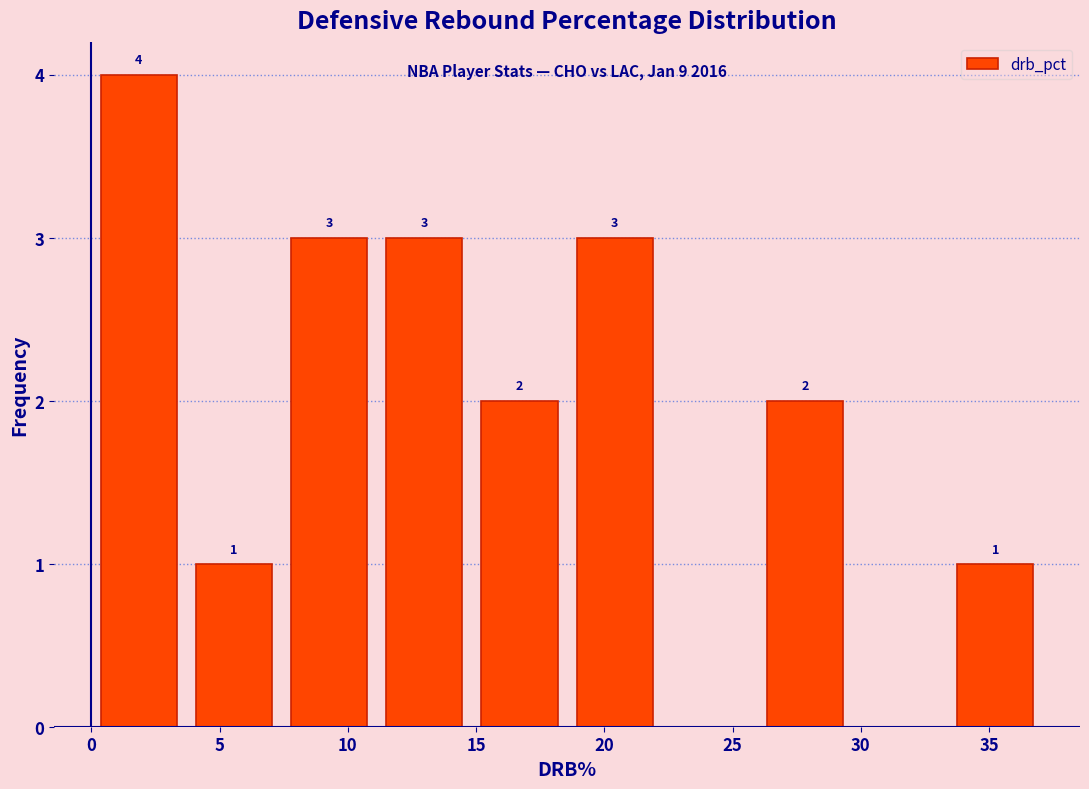

Over which range of the x-axis is the bar tallest?

0.0 to 3.5